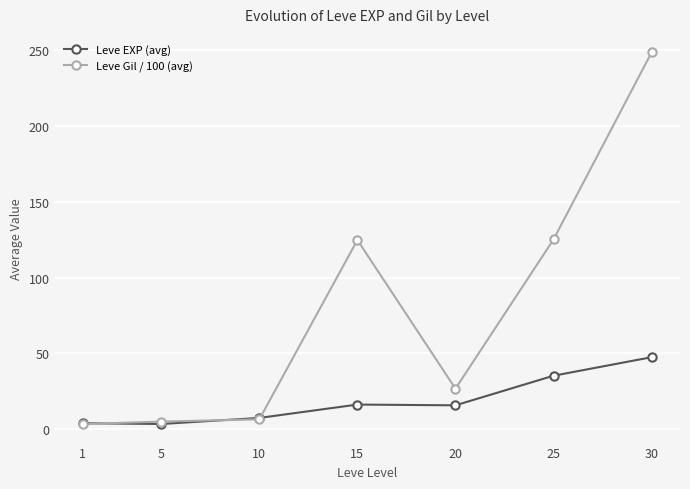

Which series has the largest total across all categories?

Leve Gil / 100 (avg)